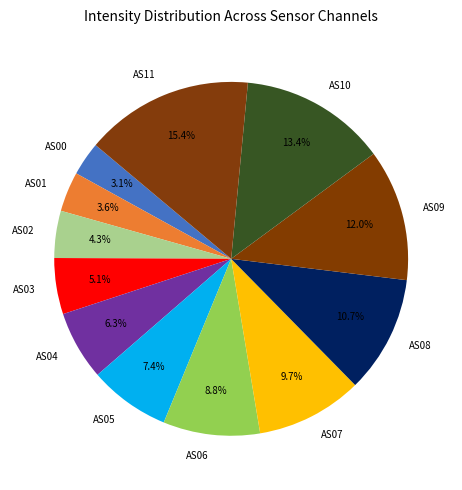

Count the number of slices in the pie.

12